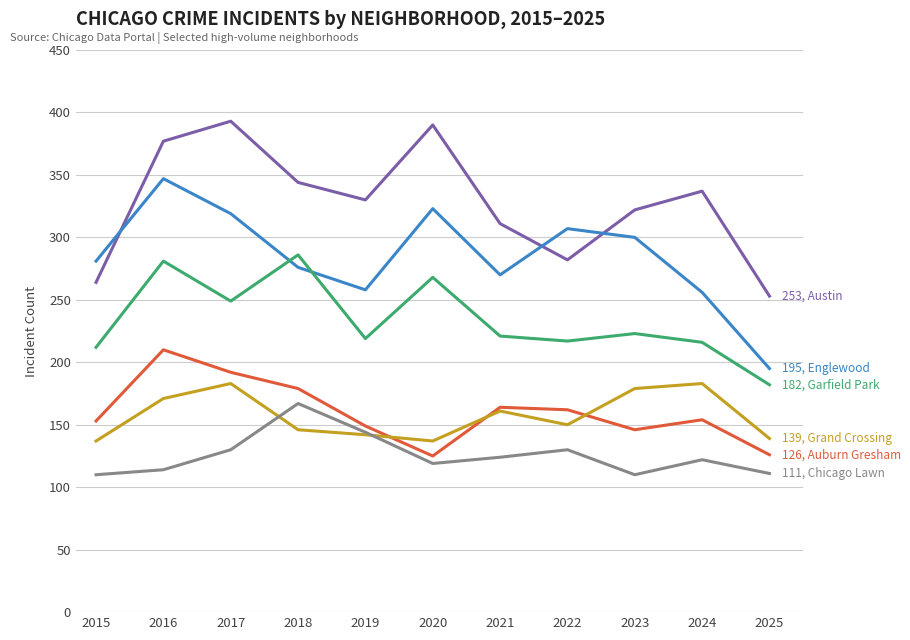

What is the greatest value displayed?

393